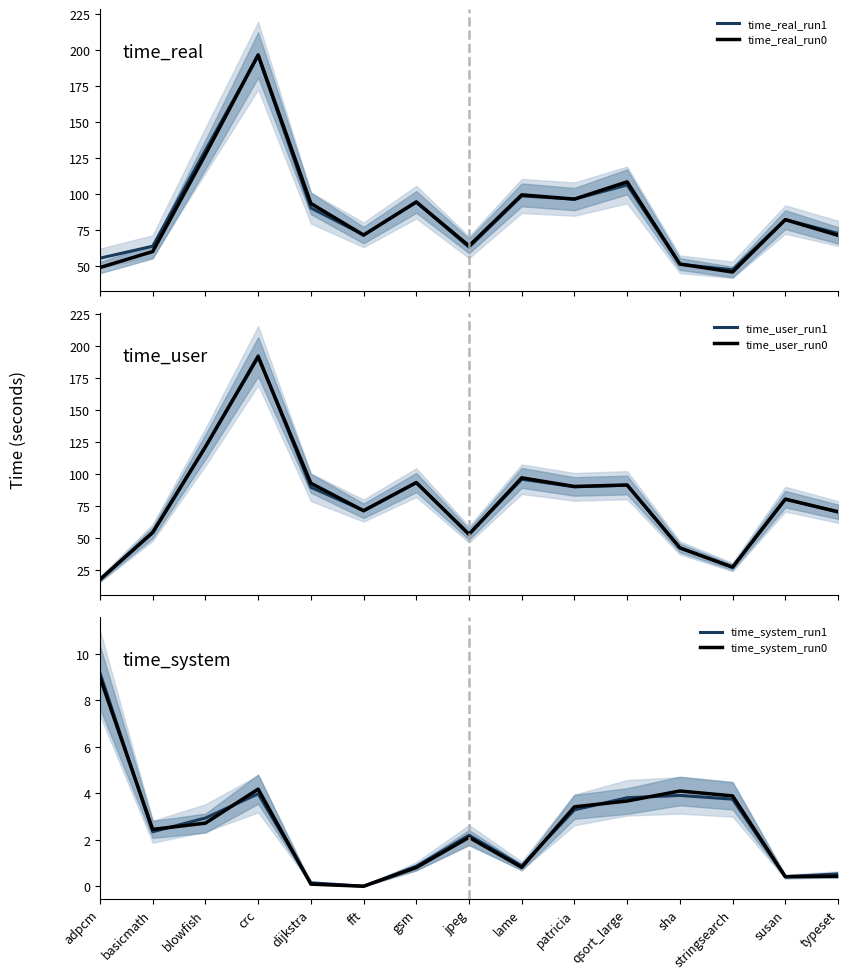

At which category is the sum across all series the highest?

crc